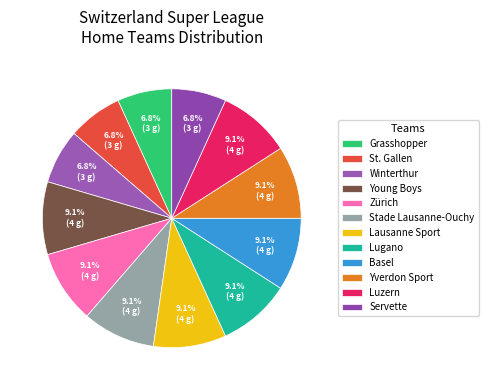

Count the number of slices in the pie.

12